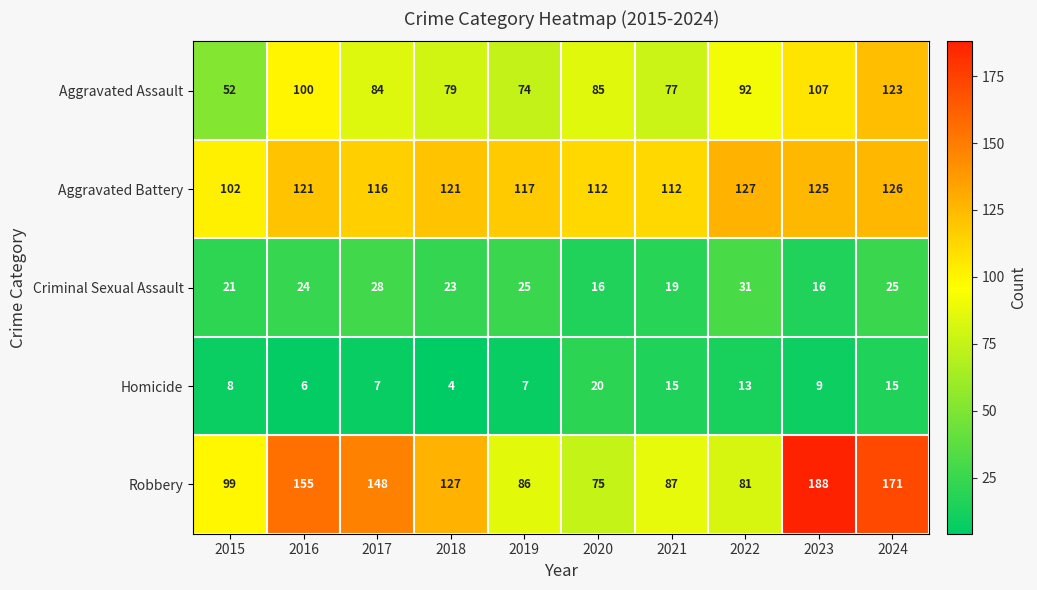

Is it true that Aggravated Battery equals 116 at 2017?

True